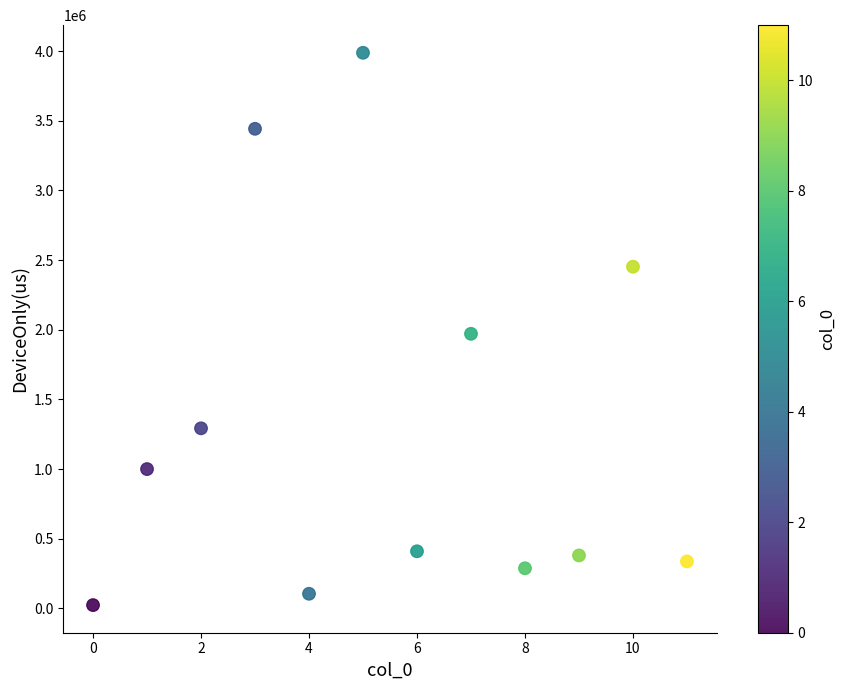

What is the average Y value?

1307945.9